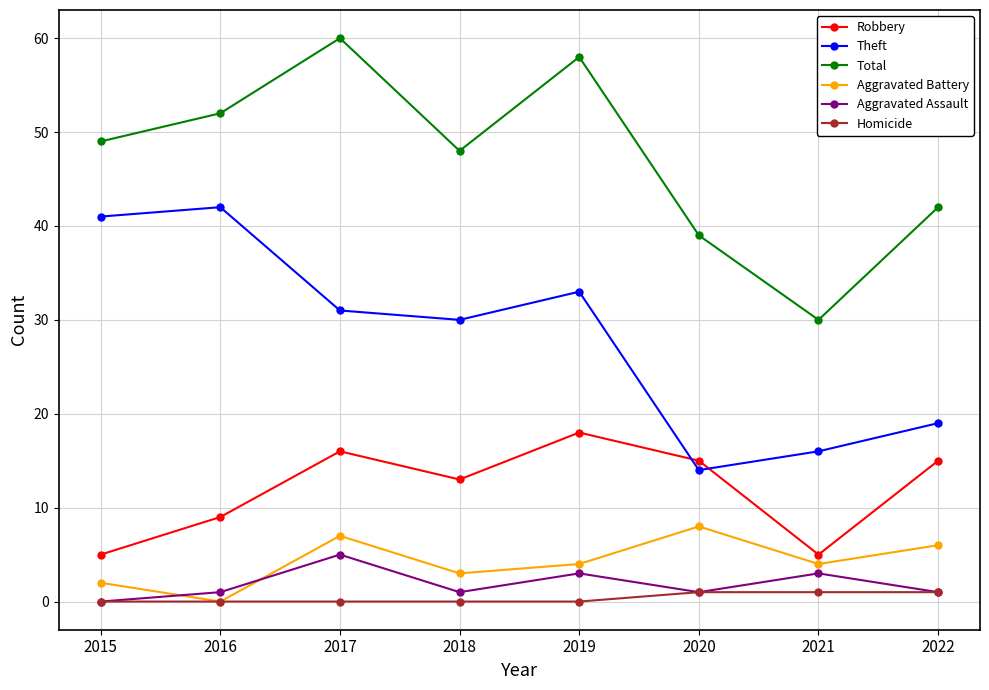

List the series in order of their peak value, lowest first.

Homicide, Aggravated Assault, Aggravated Battery, Robbery, Theft, Total